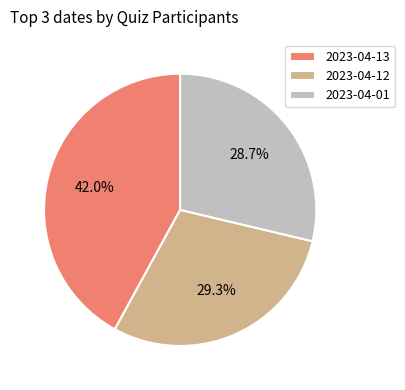

Do 2023-04-12 and 2023-04-01 together represent more than half of the pie?

Yes